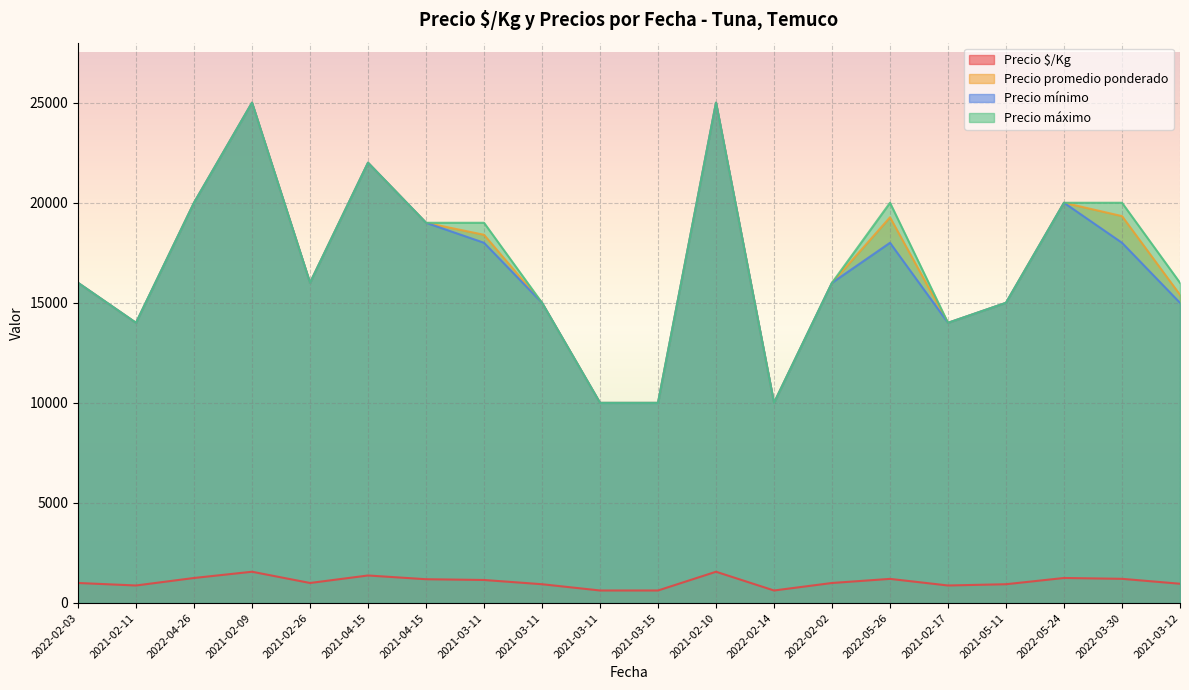

What are all the series names shown in the legend?

Precio $/Kg, Precio promedio ponderado, Precio mínimo, Precio máximo